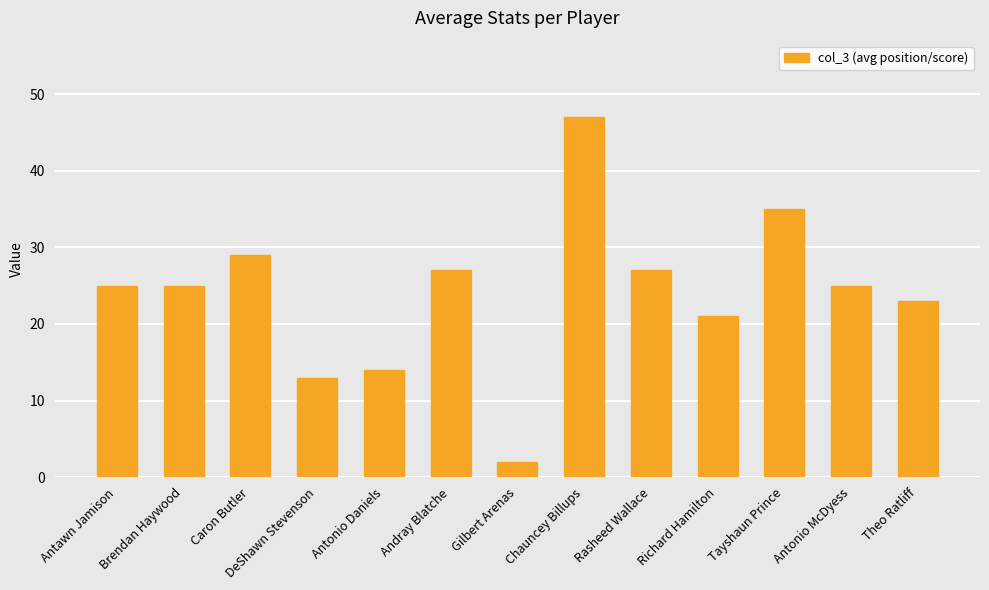

How many bars are there in total?

13